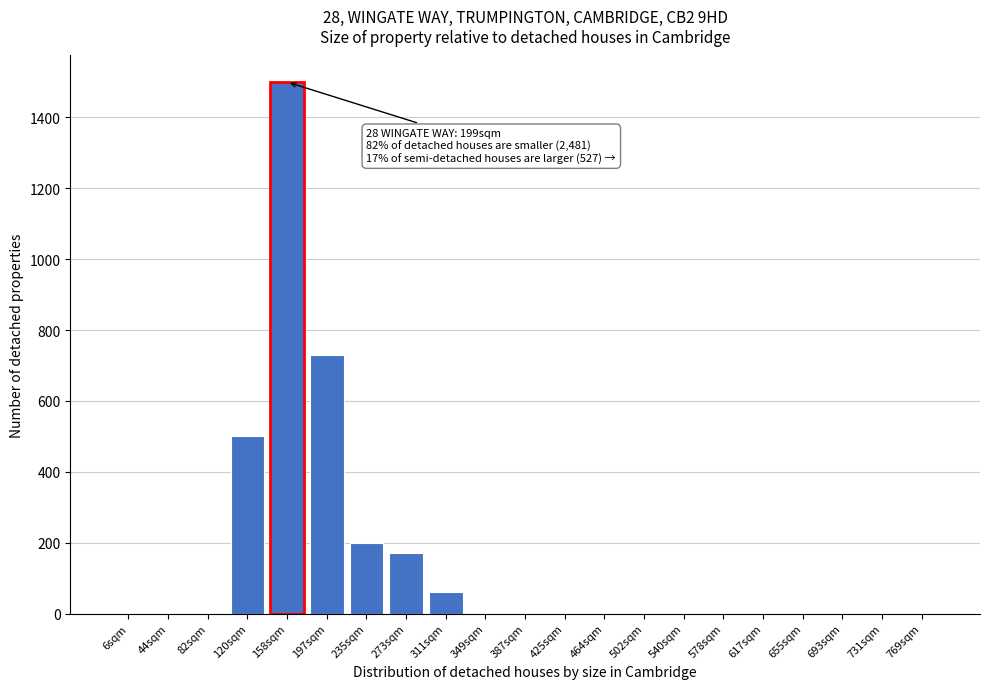

Reading right to left, what are all the values shown in this chart?

769sqm=0	731sqm=0	693sqm=0	655sqm=0	617sqm=0	578sqm=0	540sqm=0	502sqm=0	464sqm=0	425sqm=0	387sqm=0	349sqm=0	311sqm=60	273sqm=170	235sqm=200	197sqm=730	158sqm=1500	120sqm=500	82sqm=0	44sqm=0	6sqm=0